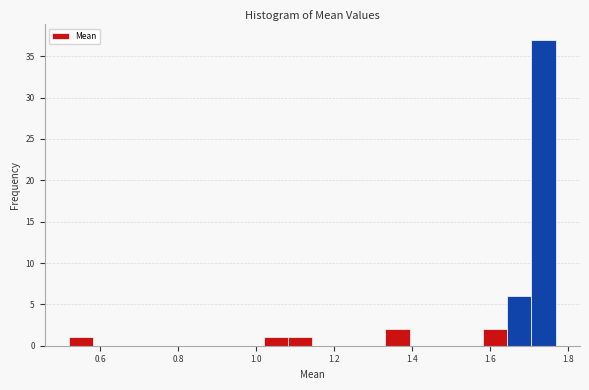

Around what value on the x-axis is the tallest bar? Give the approximate position of its centre, as read against the axis.

1.74